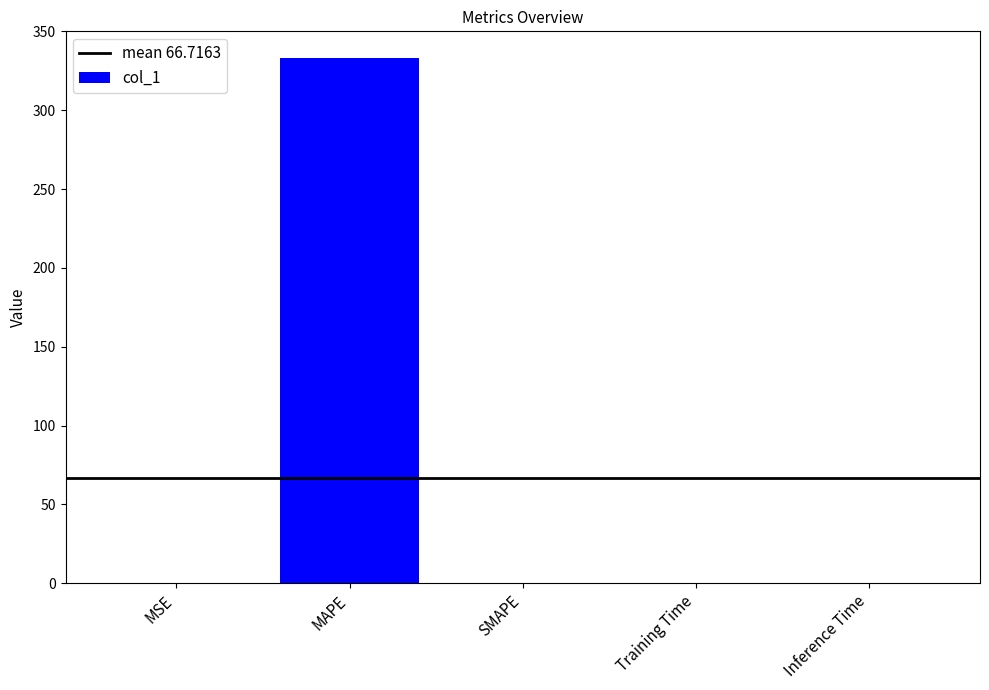

Which has a higher value, MAPE or MSE?

MAPE